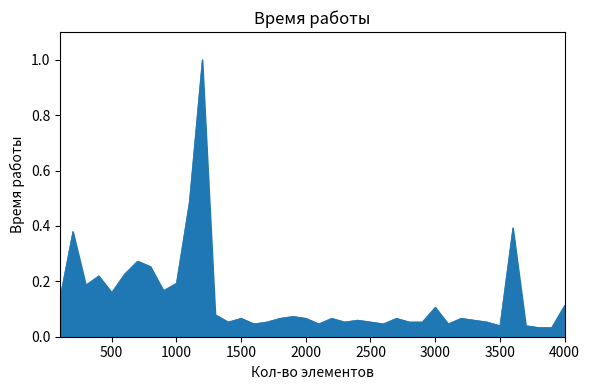

What is the difference between the maximum and minimum values?

1.0